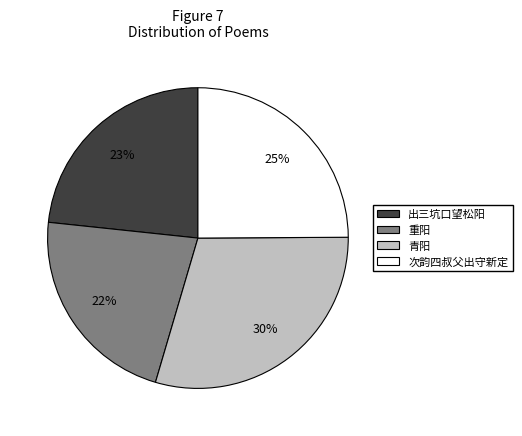

Does 重阳 represent more than half of the total?

No